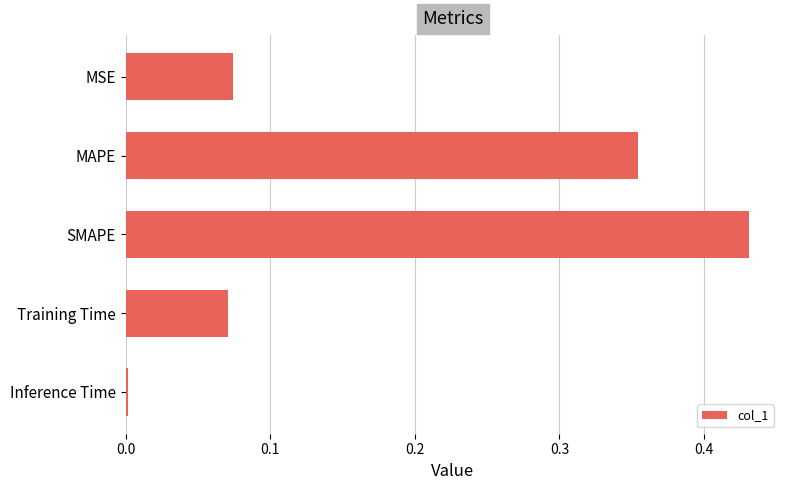

The chart shows a value of 0.0 at Inference Time. True or false?

True